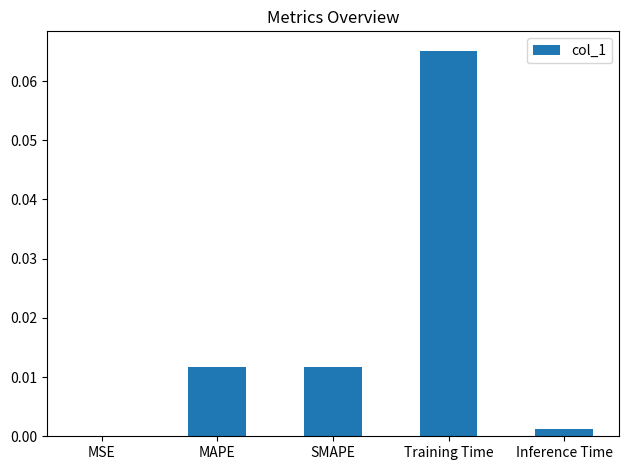

Which label corresponds to the largest value in the chart?

Training Time